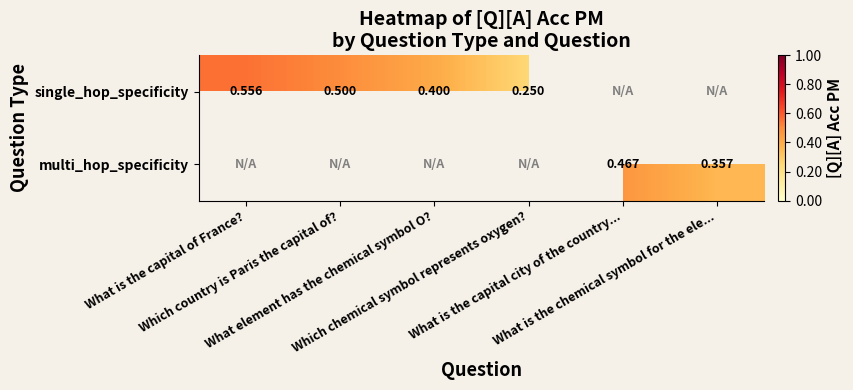

Which series has the widest spread of values?

single_hop_specificity